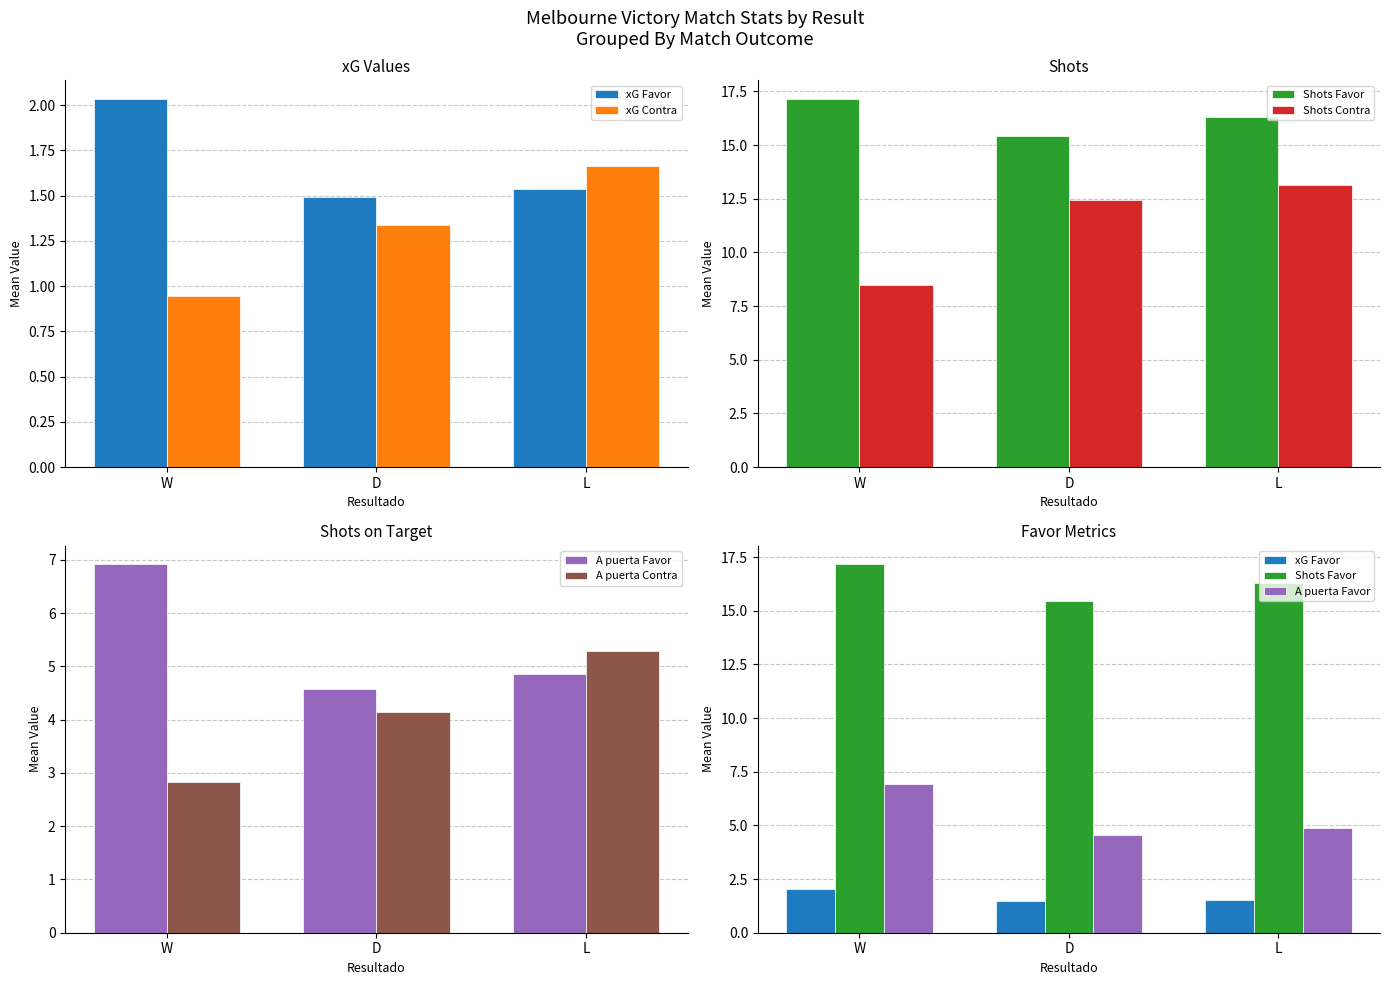

Which series has the largest total across all categories?

Shots Favor